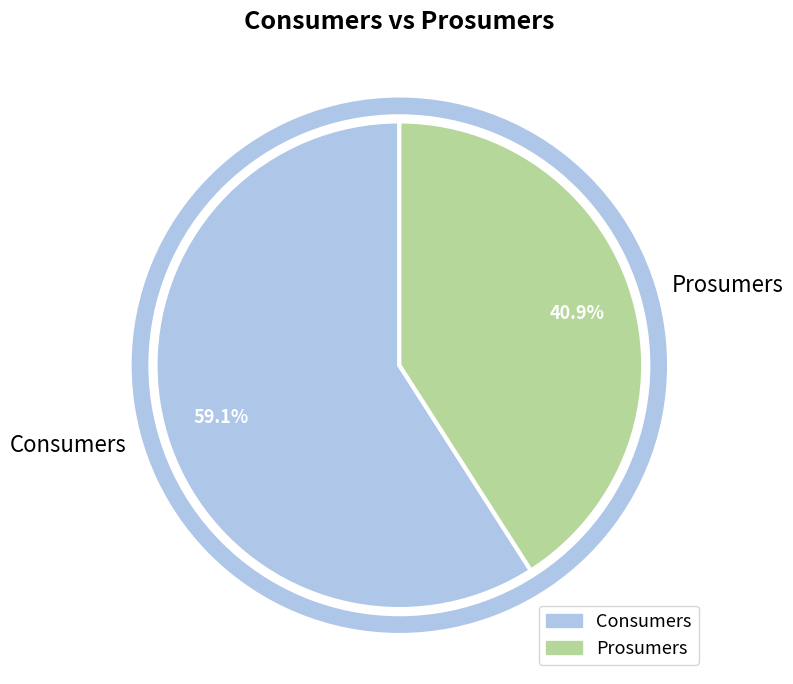

To the nearest percent, what portion does Prosumers represent?

41%